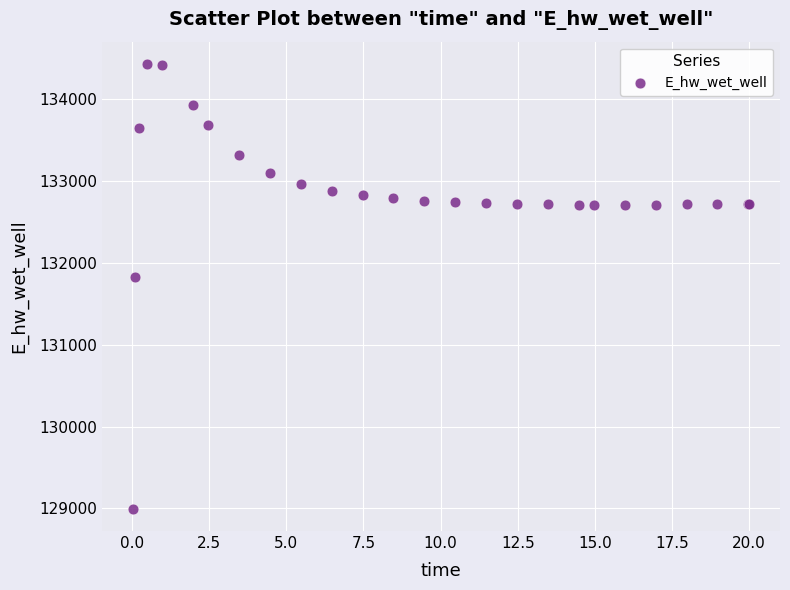

What Y value in the scatter plot is closest to 131712?

131830.3